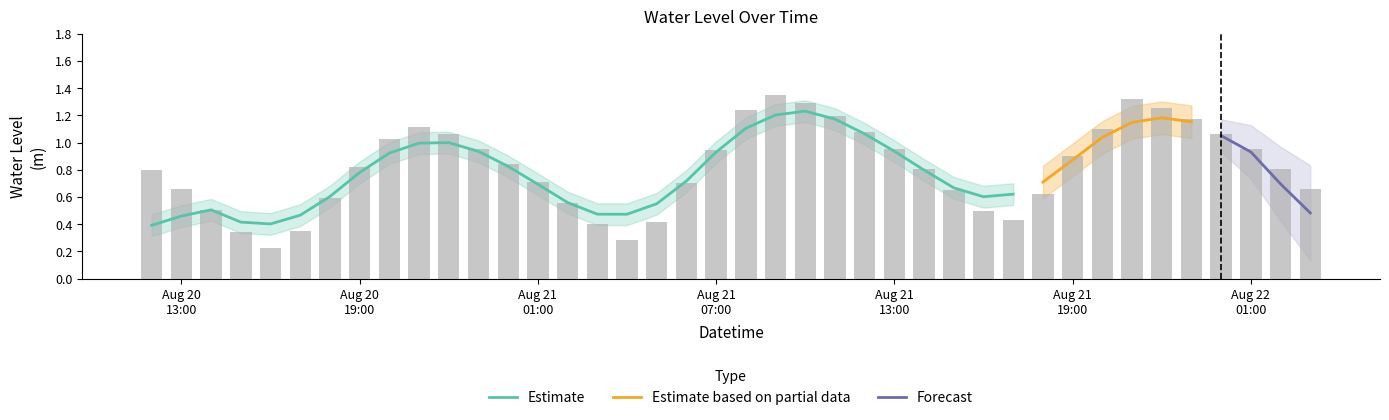

List the labels in order of value, smallest first.

2024-08-20 16:00:00, 2024-08-21 04:00:00, 2024-08-20 15:00:00, 2024-08-20 17:00:00, 2024-08-21 03:00:00, 2024-08-21 05:00:00, 2024-08-21 17:00:00, 2024-08-21 16:00:00, 2024-08-20 14:00:00, 2024-08-21 02:00:00, 2024-08-20 18:00:00, 2024-08-21 18:00:00, 2024-08-21 15:00:00, 2024-08-22 03:00:00, 2024-08-20 13:00:00, 2024-08-21 06:00:00, 2024-08-21 01:00:00, 2024-08-20 12:00:00, 2024-08-21 14:00:00, 2024-08-22 02:00:00, 2024-08-20 19:00:00, 2024-08-21 00:00:00, 2024-08-21 19:00:00, 2024-08-21 07:00:00, 2024-08-22 01:00:00, 2024-08-21 13:00:00, 2024-08-20 23:00:00, 2024-08-20 20:00:00, 2024-08-20 22:00:00, 2024-08-22 00:00:00, 2024-08-21 12:00:00, 2024-08-21 20:00:00, 2024-08-20 21:00:00, 2024-08-21 23:00:00, 2024-08-21 11:00:00, 2024-08-21 08:00:00, 2024-08-21 22:00:00, 2024-08-21 10:00:00, 2024-08-21 21:00:00, 2024-08-21 09:00:00